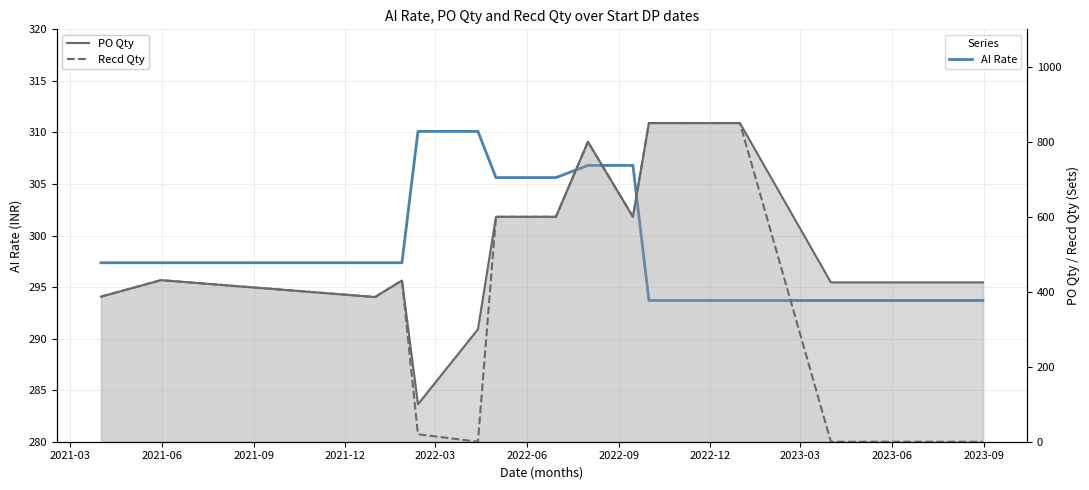

True or false: PO Qty and AI Rate intersect in this chart.

True